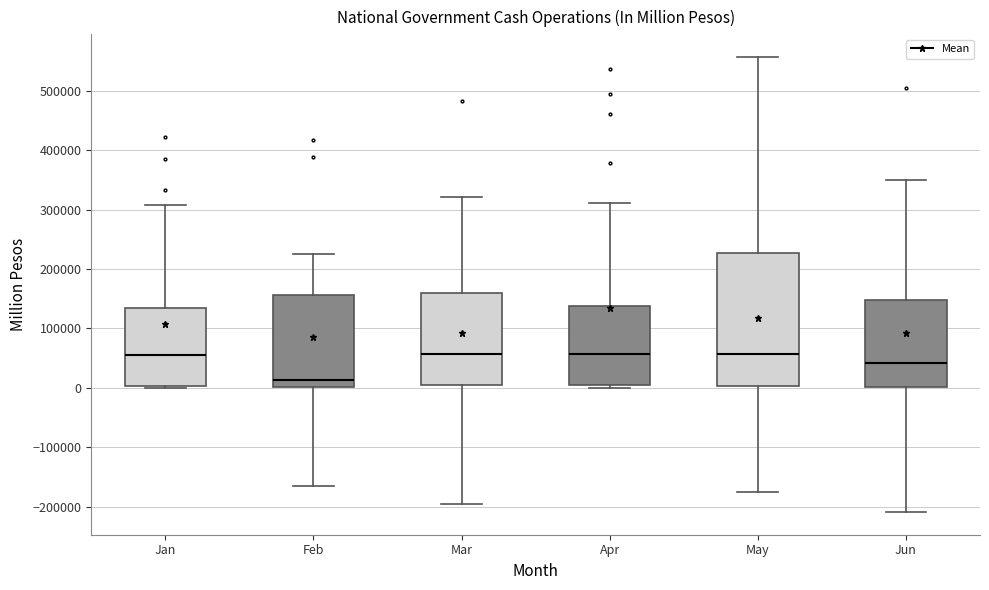

Which box's median line is the lowest?

Feb